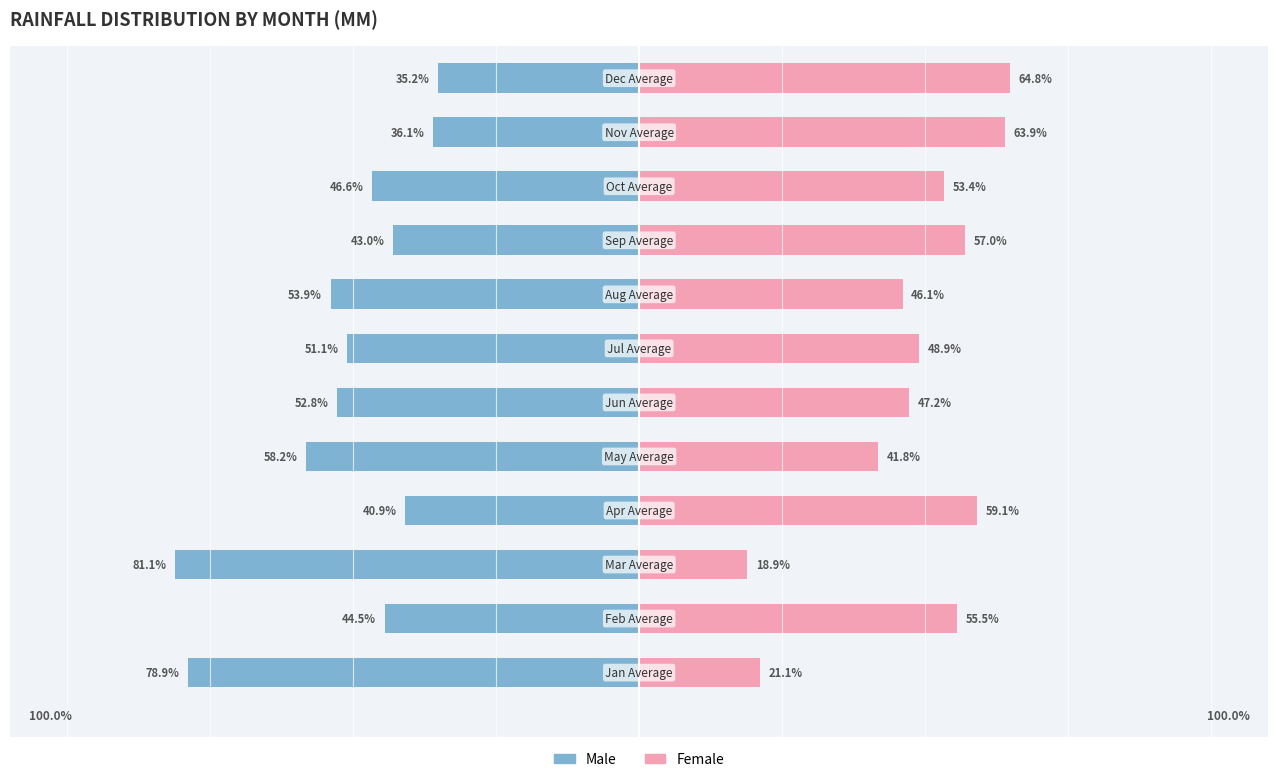

How many values in the Female series exceed 53?

6